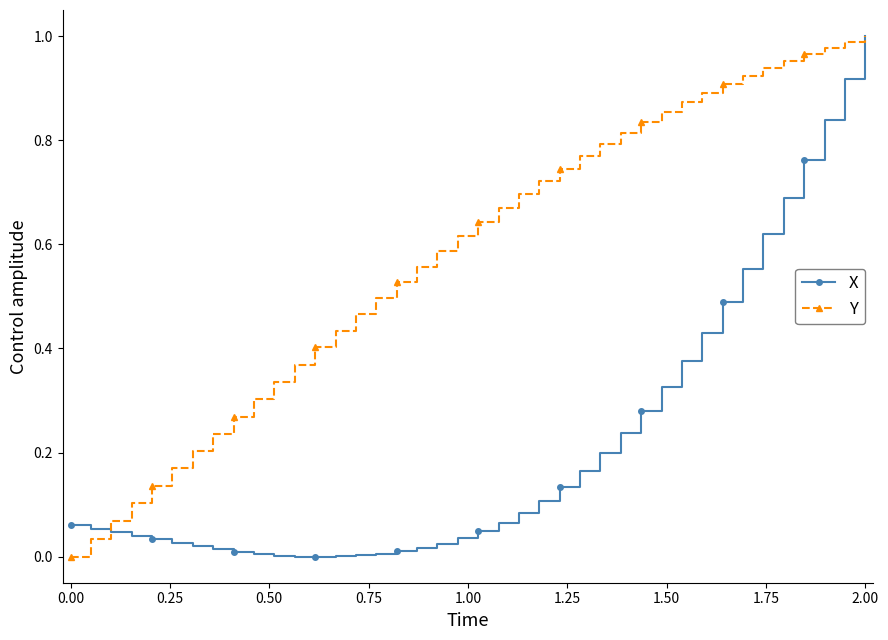

Which series has the largest total across all categories?

Y